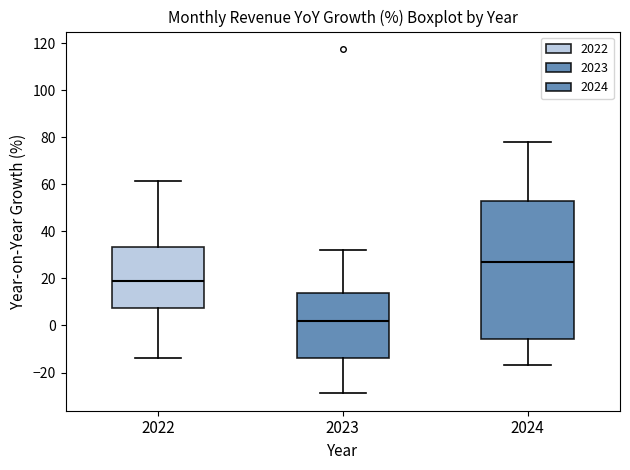

Which box is the tallest, from its lower edge to its upper edge?

2024